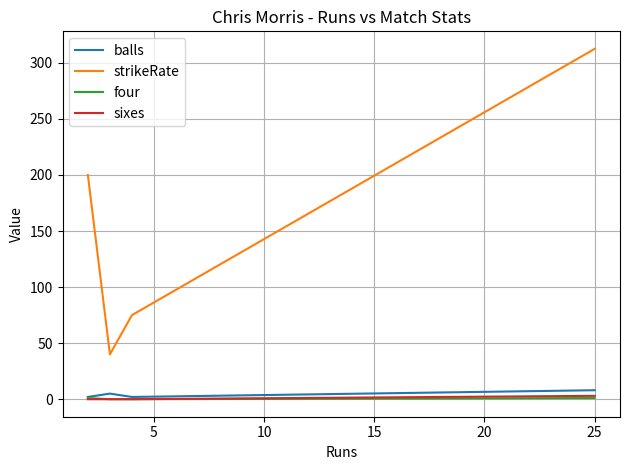

Which series has the largest range (max minus min)?

strikeRate